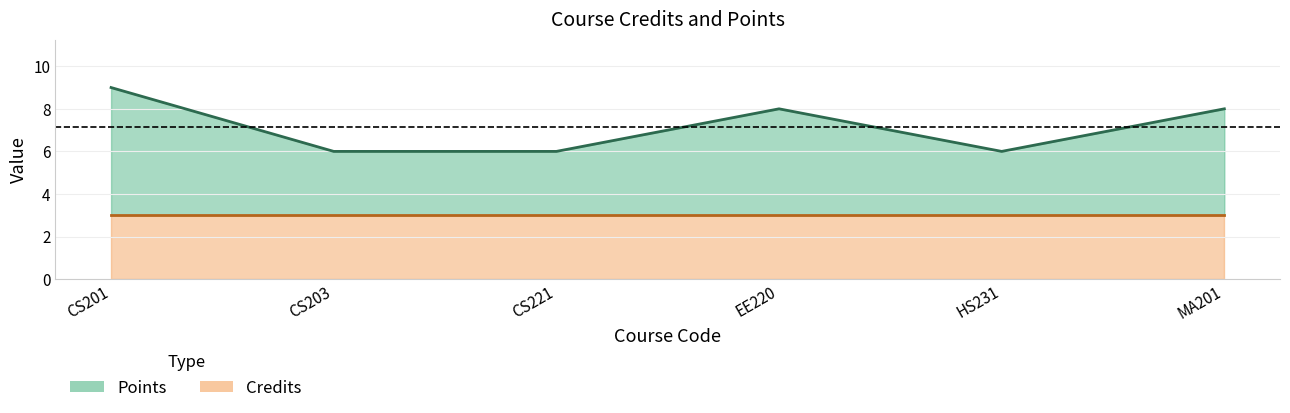

Is it true that the value at MA201 is 8?

True